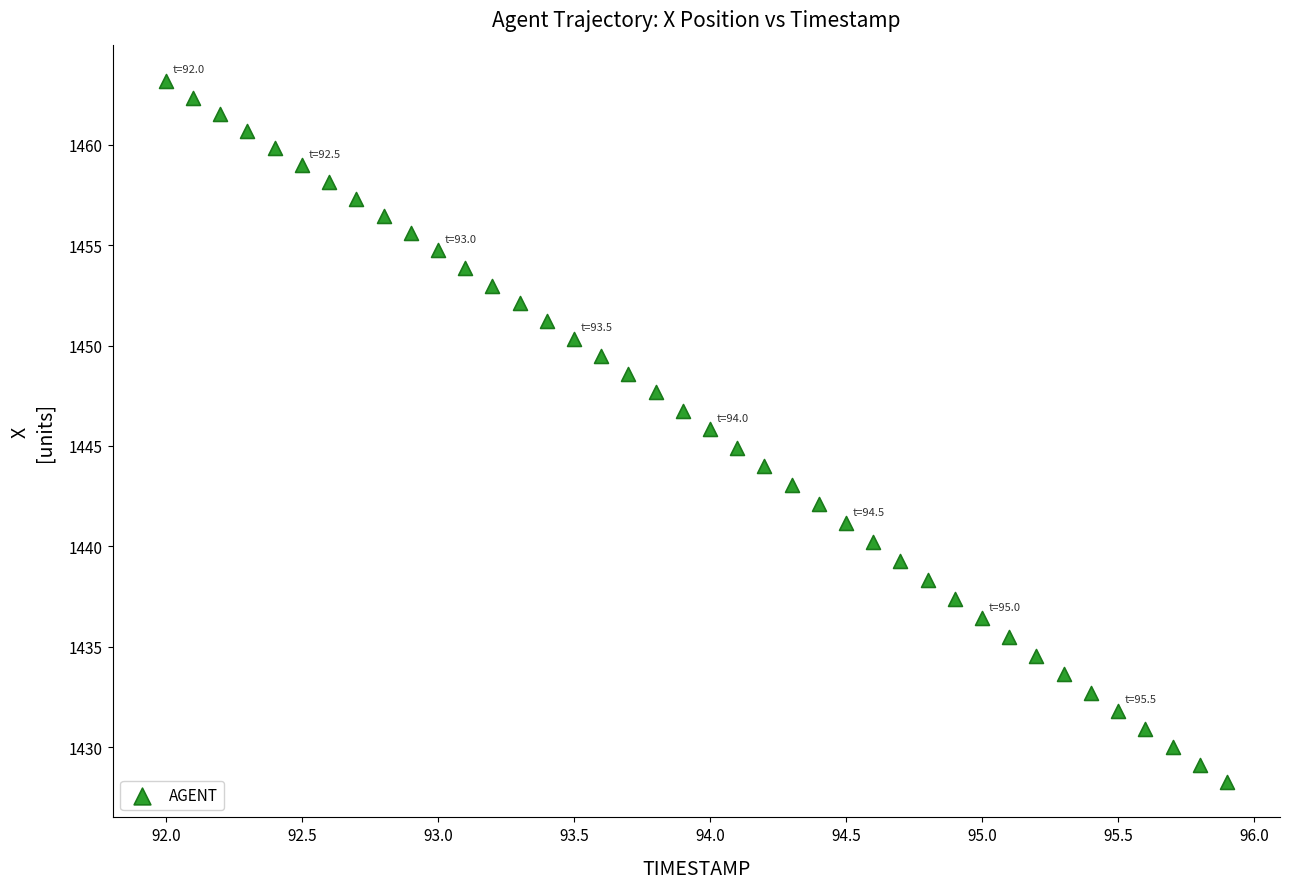

What is the range of X values (max minus min)?

3.9